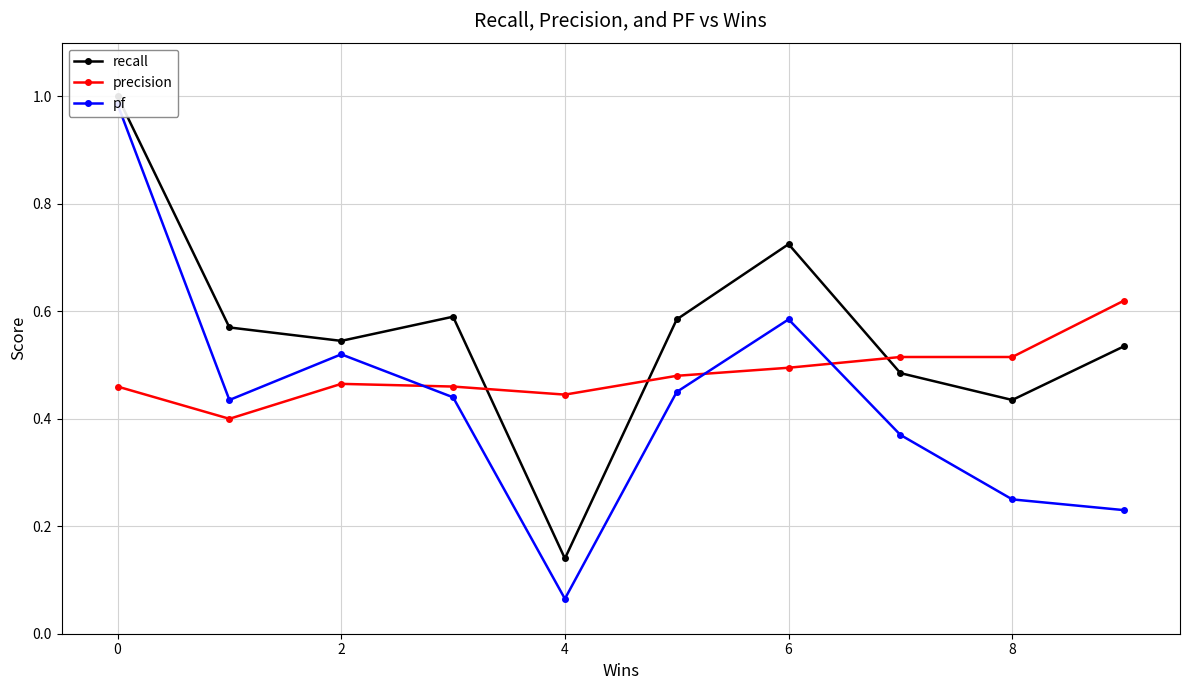

True or false: recall has a value of 0.5 at 7.

True